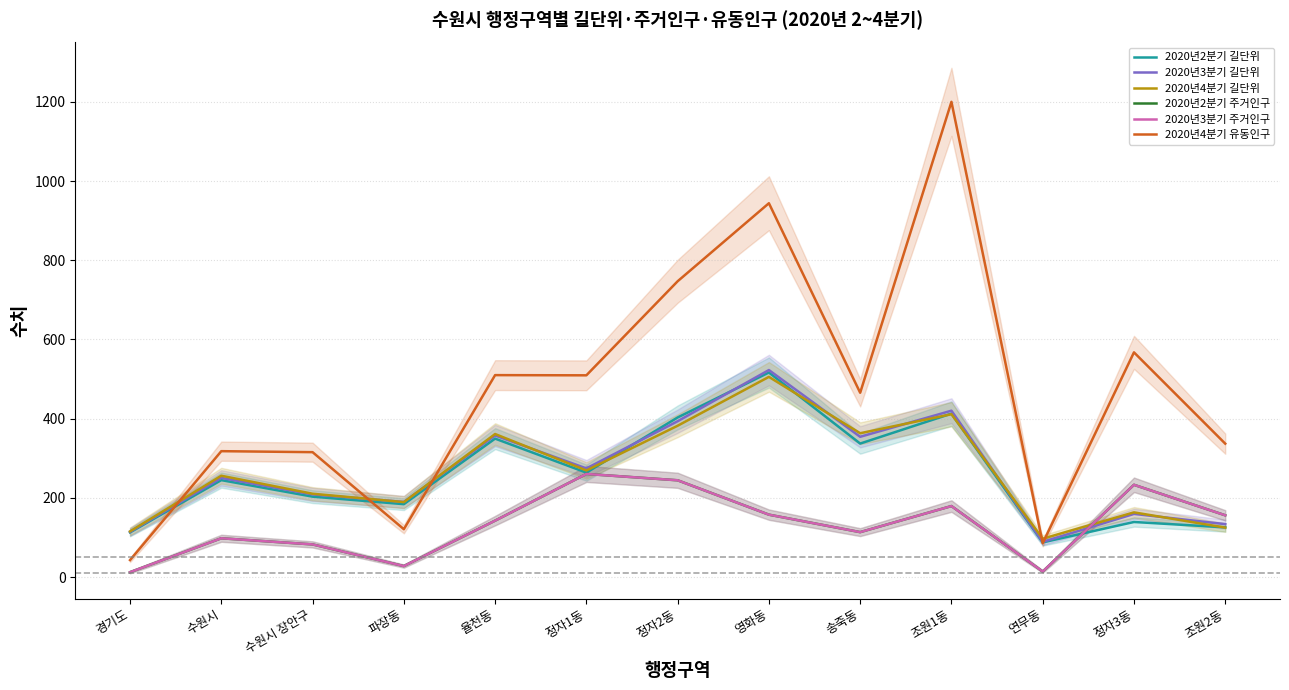

What is the value of the 2020년4분기 길단위 point at the 1st from the left?

115.5